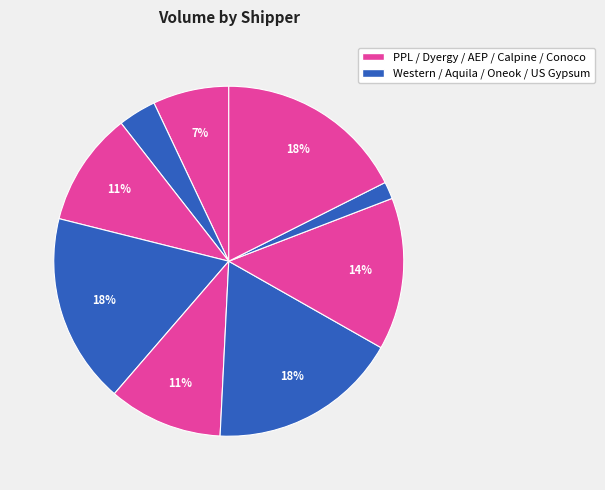

Is there any slice that represents more than half of the pie?

No